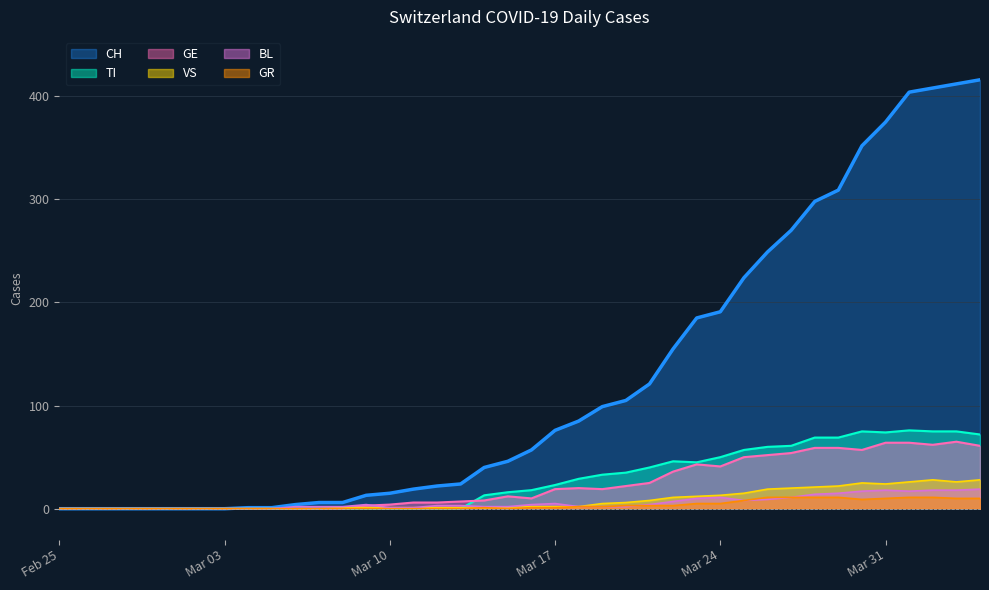

What is the maximum value for GR?

11